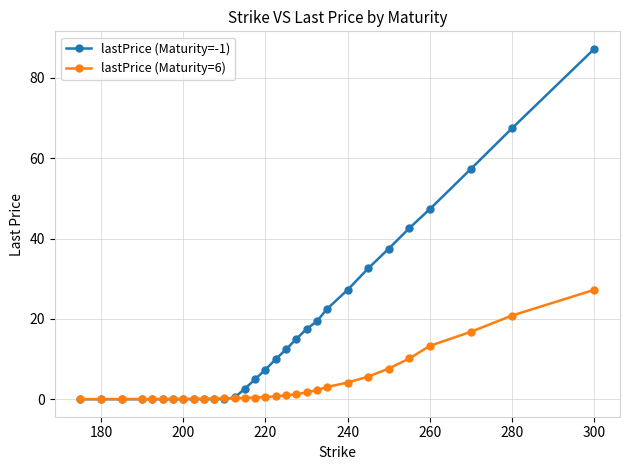

Which series has the largest range (max minus min)?

lastPrice (Maturity=-1)